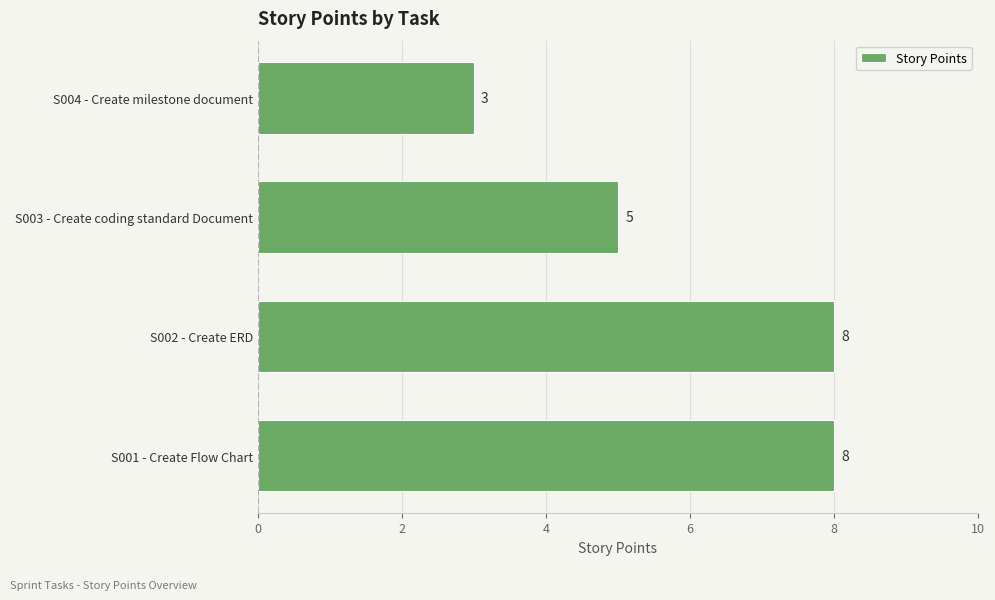

True or false: the data shows 12 at S001 - Create Flow Chart.

False